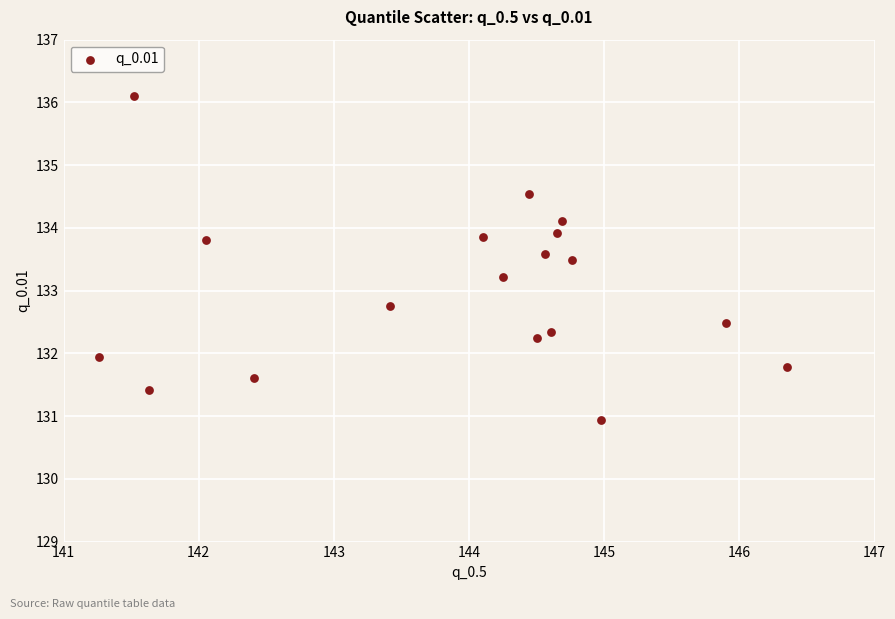

What is the range of X values (max minus min)?

5.1